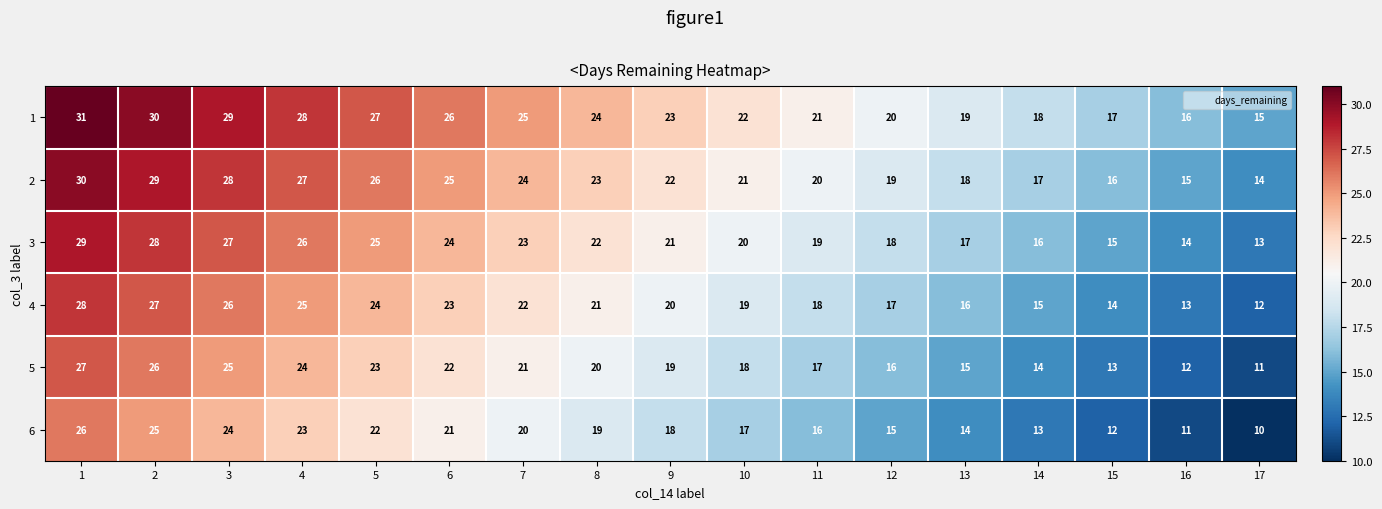

What is the difference between the second highest and minimum values in the 4 series?

15